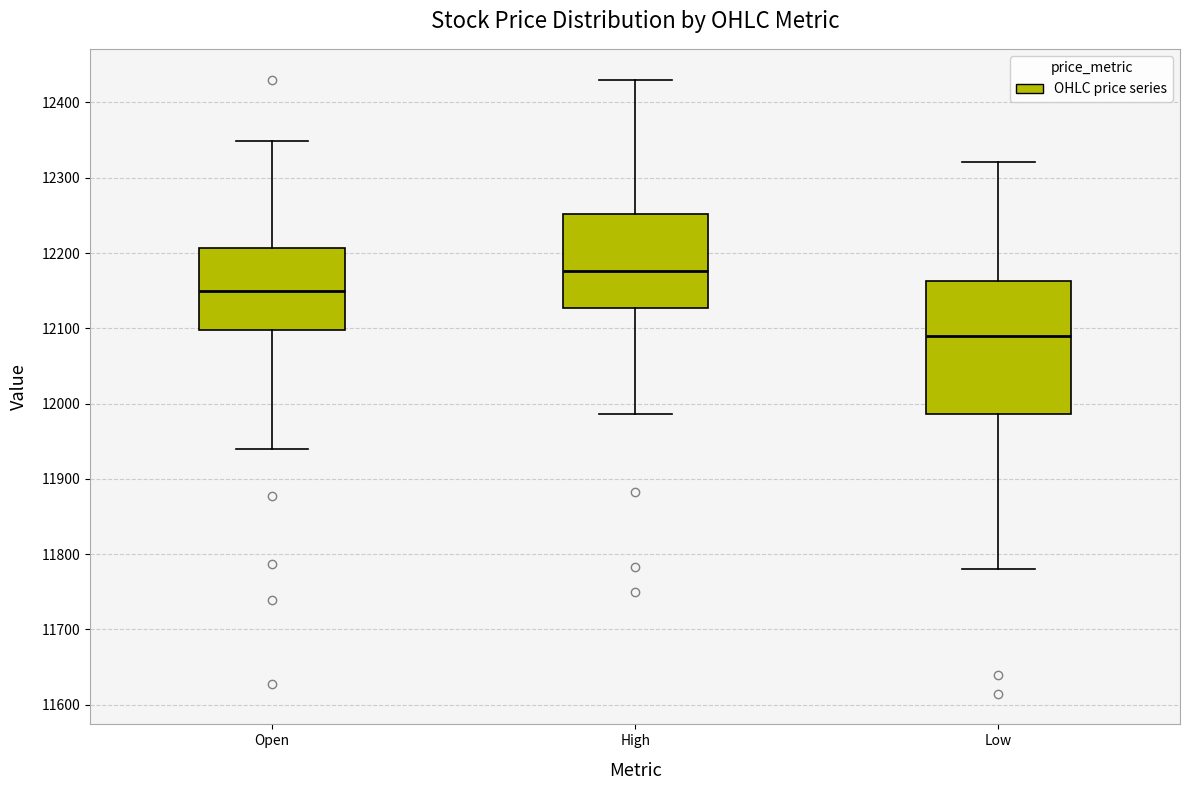

Reading left to right, read every box against the y-axis: the position of its median line, the range the box covers, and the ends of its whiskers. The values are not printed on the chart, so give them approximately, as read against the axis.

Open: median 12150, box 12100 to 12210, whiskers 11940 to 12350
High: median 12180, box 12130 to 12250, whiskers 11990 to 12430
Low: median 12090, box 11990 to 12160, whiskers 11780 to 12320